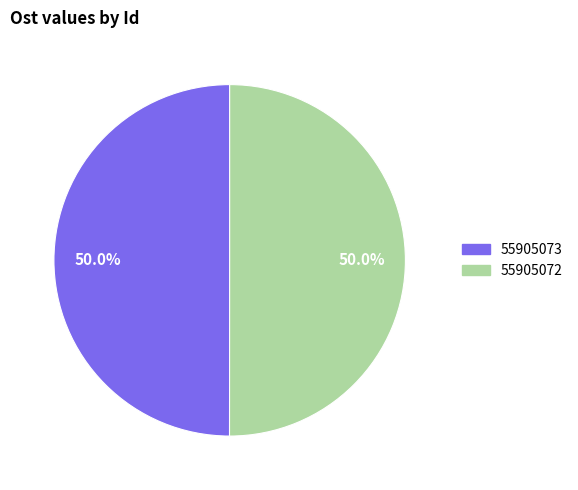

To the nearest percent, what portion does 55905072 represent?

50%